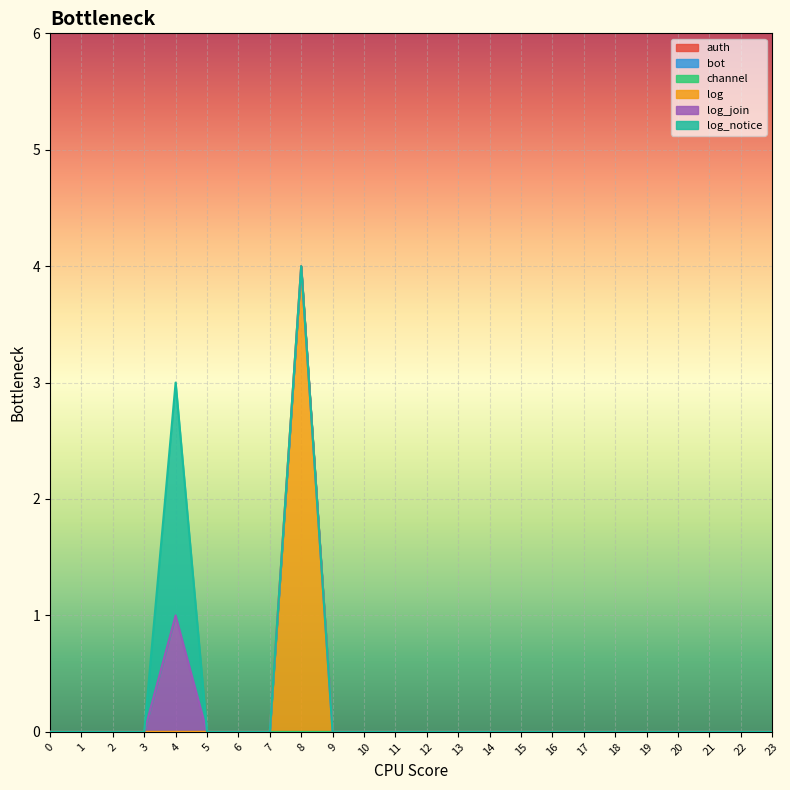

The log_notice series shows 0 at 10. True or false?

True